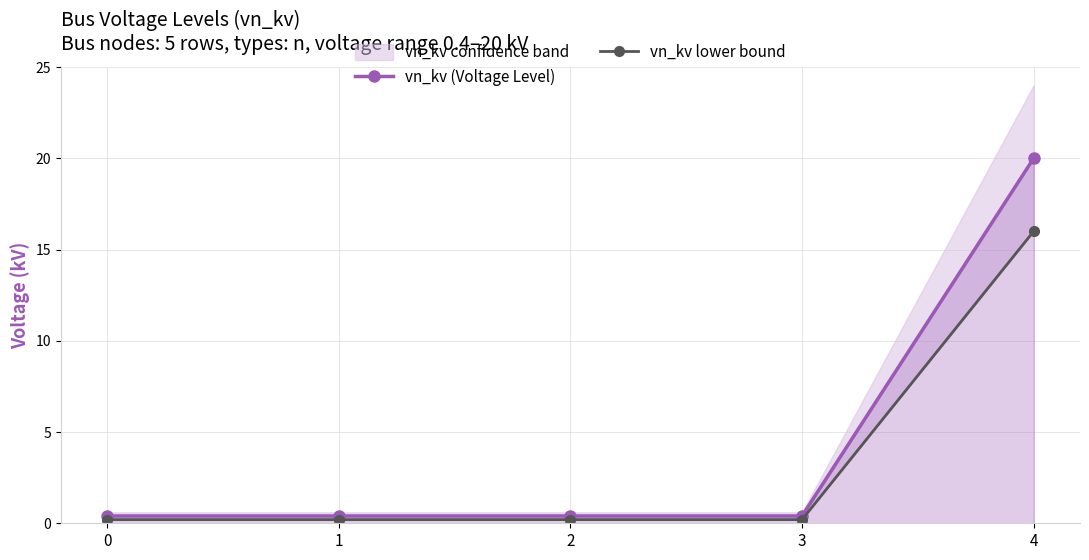

Reading left to right, list all the values displayed in this chart.

vn_kv (Voltage Level): 0.4	0.4	0.4	0.4	20.0
vn_kv lower bound: 0.2	0.2	0.2	0.2	16.0